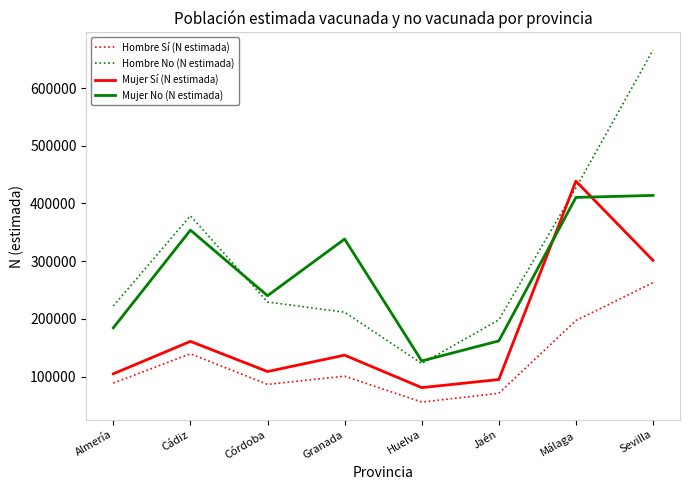

At which category does Mujer No (N estimada) reach its first local valley?

Córdoba